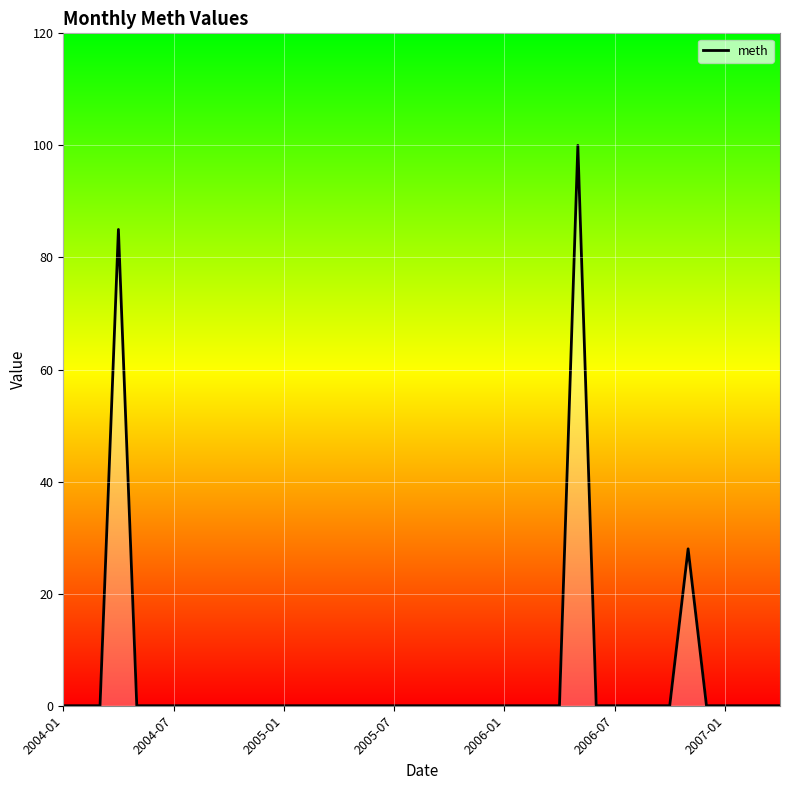

Does the chart display data point markers on the line(s)?

No